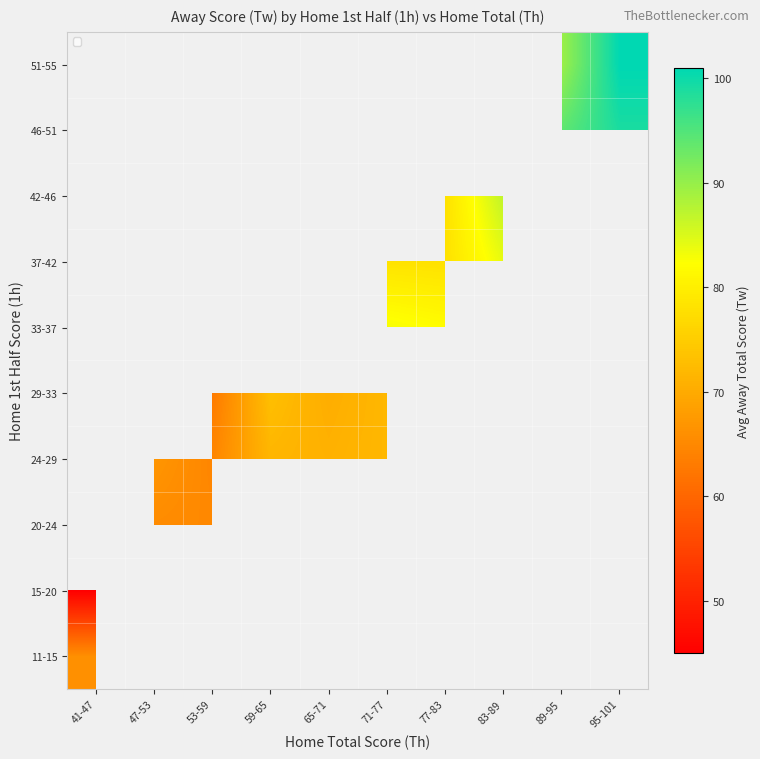

What is the greatest value displayed?

101.0